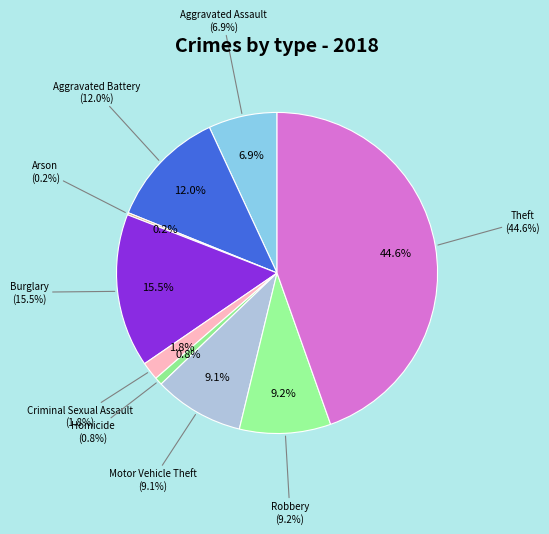

Rank the categories by value from highest to lowest.

Theft, Burglary, Aggravated Battery, Robbery, Motor Vehicle Theft, Aggravated Assault, Criminal Sexual Assault, Homicide, Arson